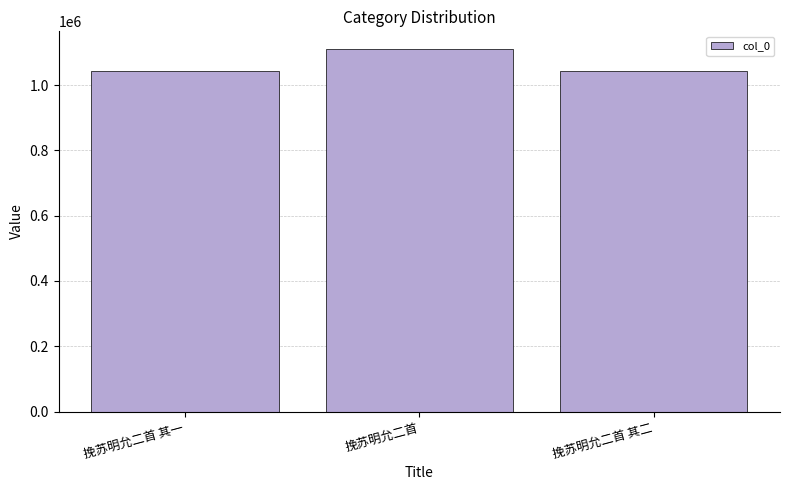

Is it true that the value at 挽苏明允二首 其一 is 1043285?

True